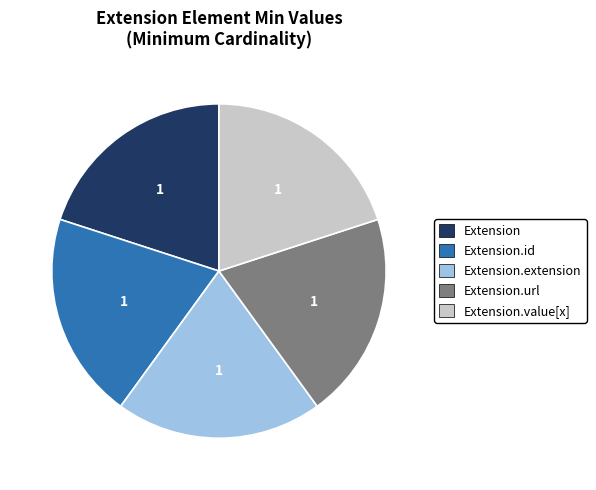

Is it true that Extension is 1% of the pie?

False